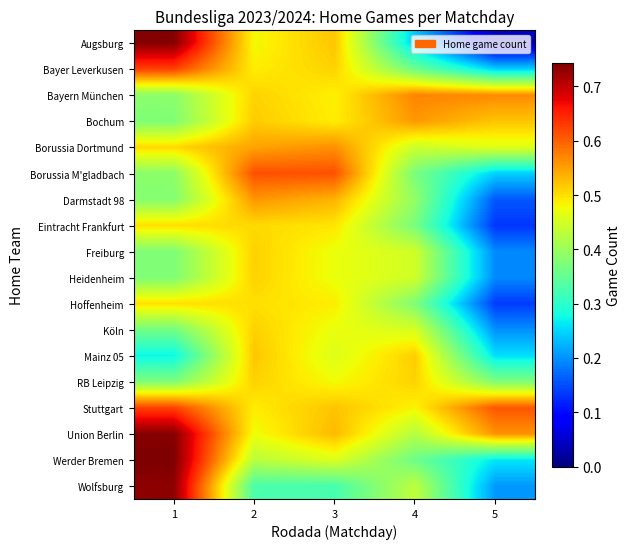

Reading right to left, extract all data points from this chart.

Augsburg: 5=0.0	4=0.2	3=0.5	2=0.5	1=0.7
Bayer Leverkusen: 5=0.2	4=0.4	3=0.5	2=0.5	1=0.6
Bayern München: 5=0.6	4=0.6	3=0.5	2=0.5	1=0.4
Bochum: 5=0.5	4=0.6	3=0.5	2=0.5	1=0.4
Borussia Dortmund: 5=0.5	4=0.4	3=0.6	2=0.5	1=0.5
Borussia M'gladbach: 5=0.2	4=0.4	3=0.6	2=0.6	1=0.4
Darmstadt 98: 5=0.2	4=0.4	3=0.5	2=0.6	1=0.4
Eintracht Frankfurt: 5=0.1	4=0.4	3=0.5	2=0.5	1=0.5
Freiburg: 5=0.2	4=0.4	3=0.5	2=0.5	1=0.4
Heidenheim: 5=0.2	4=0.4	3=0.5	2=0.5	1=0.4
Hoffenheim: 5=0.1	4=0.4	3=0.5	2=0.5	1=0.5
Köln: 5=0.2	4=0.5	3=0.5	2=0.5	1=0.4
Mainz 05: 5=0.3	4=0.5	3=0.5	2=0.5	1=0.3
RB Leipzig: 5=0.4	4=0.5	3=0.5	2=0.5	1=0.4
Stuttgart: 5=0.6	4=0.5	3=0.5	2=0.5	1=0.6
Union Berlin: 5=0.6	4=0.4	3=0.5	2=0.5	1=0.7
Werder Bremen: 5=0.3	4=0.4	3=0.5	2=0.4	1=0.7
Wolfsburg: 5=0.2	4=0.4	3=0.3	2=0.3	1=0.7